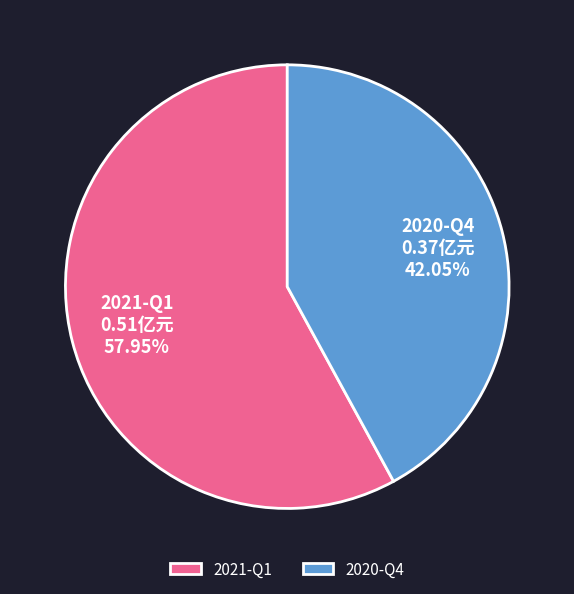

Between 2020-Q4 and 2021-Q1, which is larger?

2021-Q1